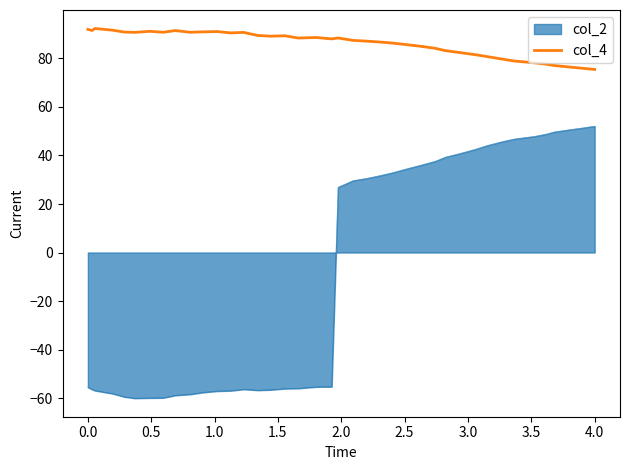

Rank the series by their average value, from highest to lowest.

col_4, col_2